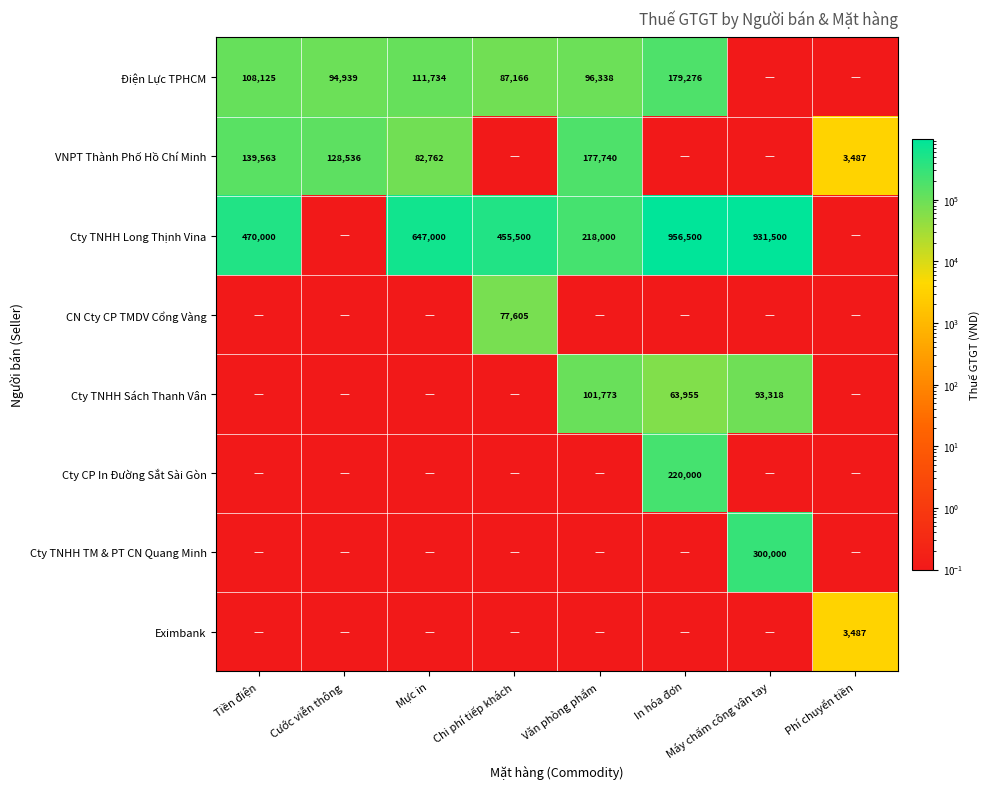

What is the sum of the Cty TNHH Long Thịnh Vina values at Tiền điện and In hóa đơn?

1426500.0